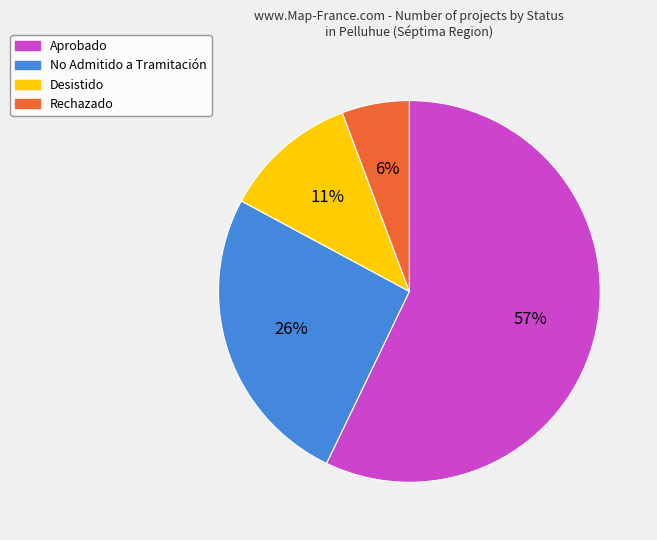

To the nearest percent, what is the average slice percentage?

25%